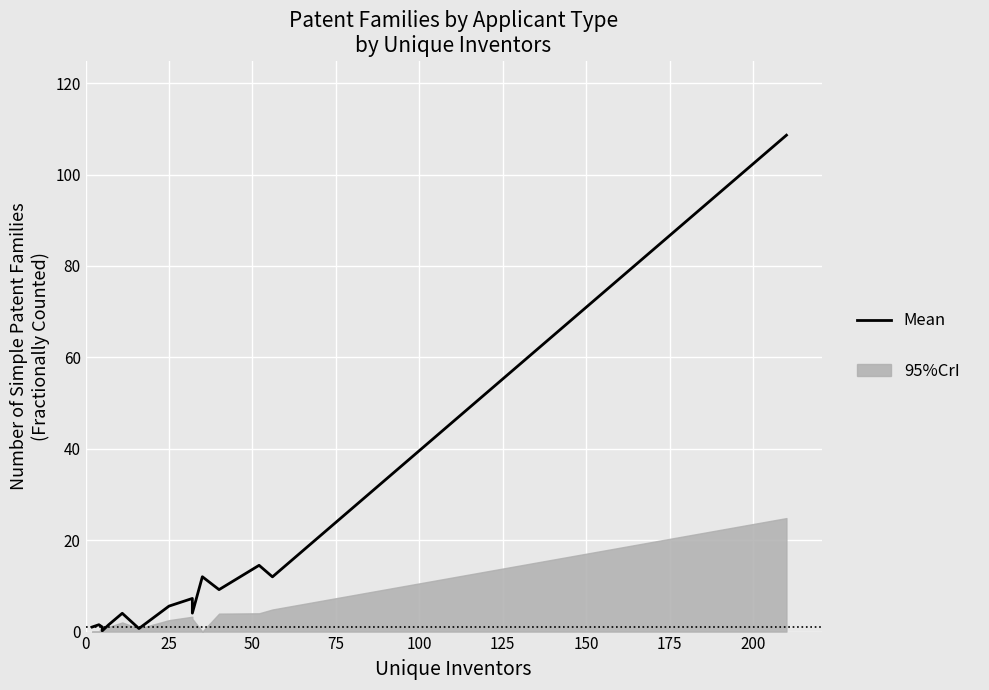

How many points are higher than both their immediate neighbors (excluding endpoints)?

5